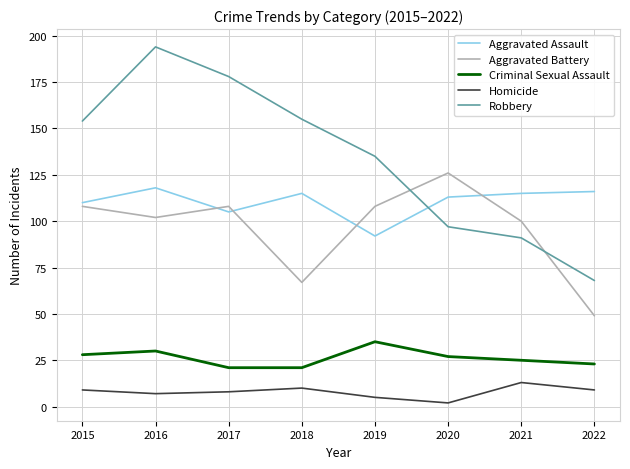

True or false: Homicide and Aggravated Assault cross at least once.

False